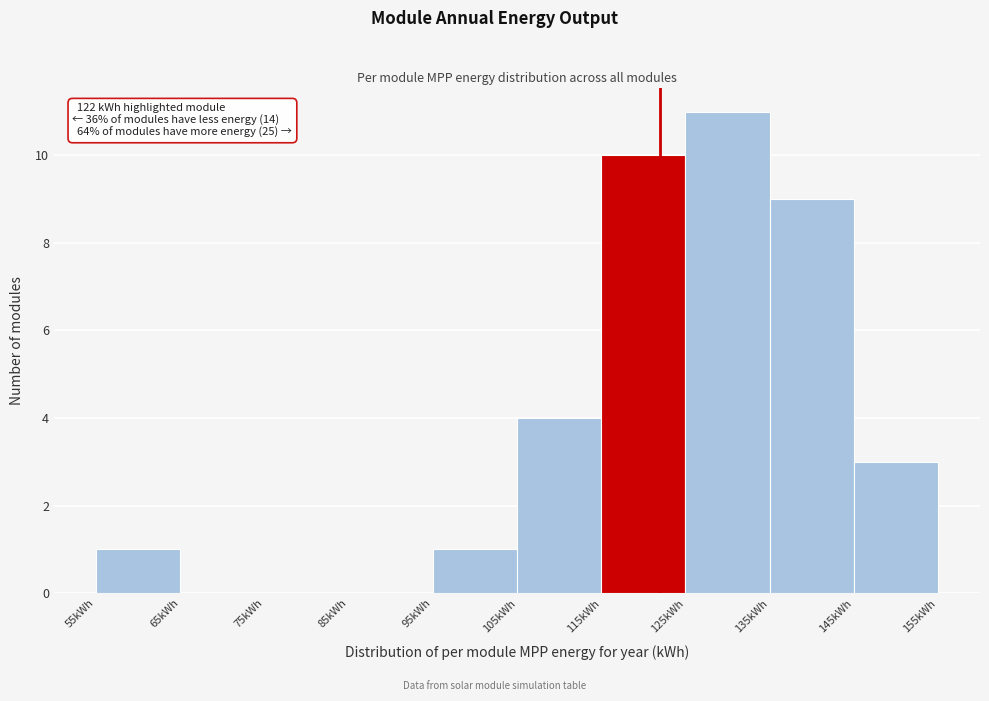

Over which range of the x-axis is the bar tallest?

125 to 135